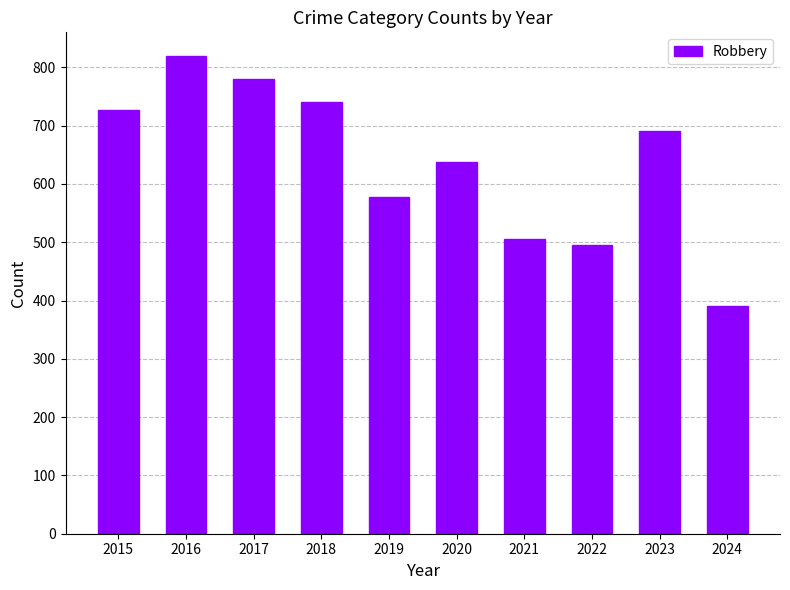

What is the difference between the values at 2016 and 2019?

242